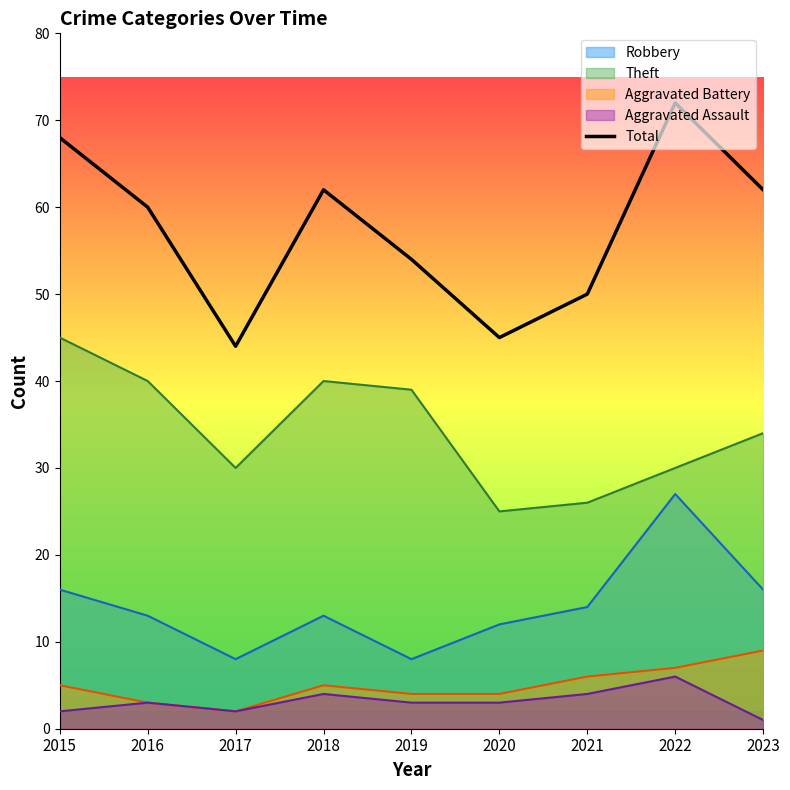

True or false: the data shows 102 at 2022.

False